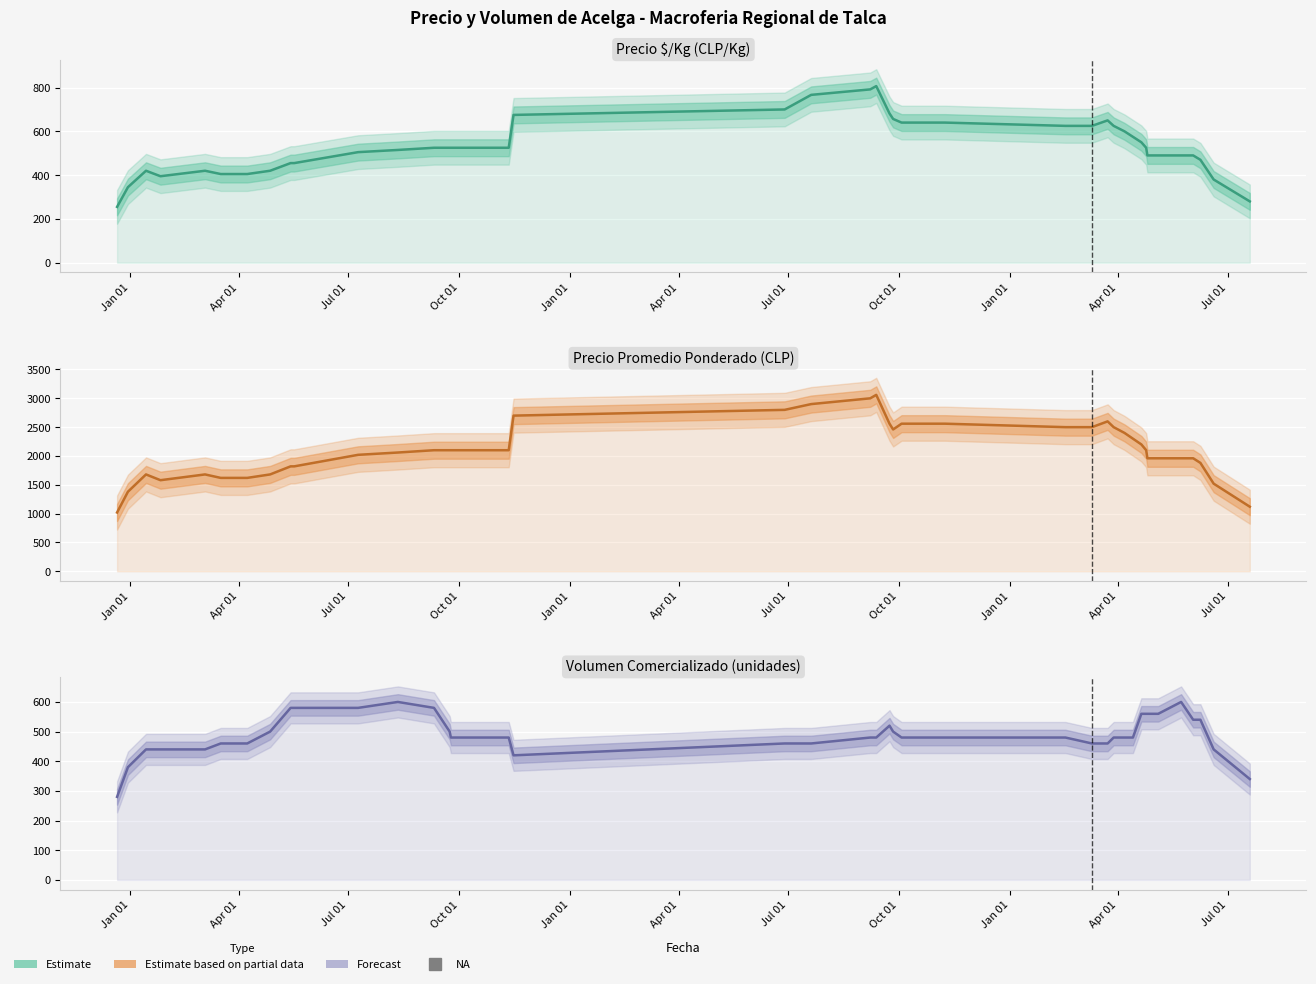

What is the value of the Precio $/Kg point at the 35th from the left?

490.0